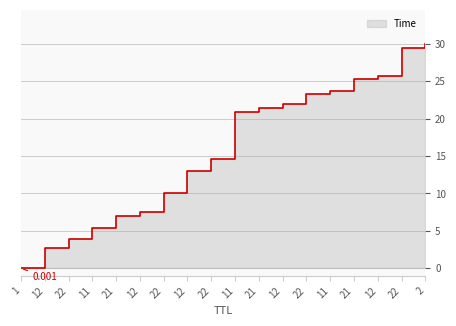

True or false: there are more than 0 points higher than both neighbors.

False